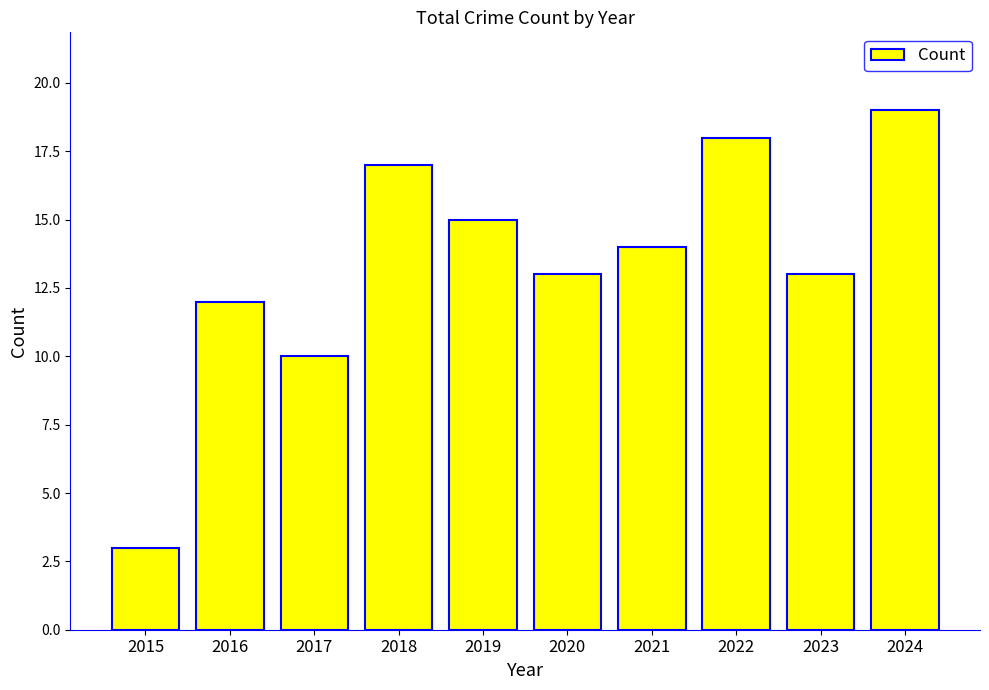

What is the change in value from 2015 to 2023?

+10